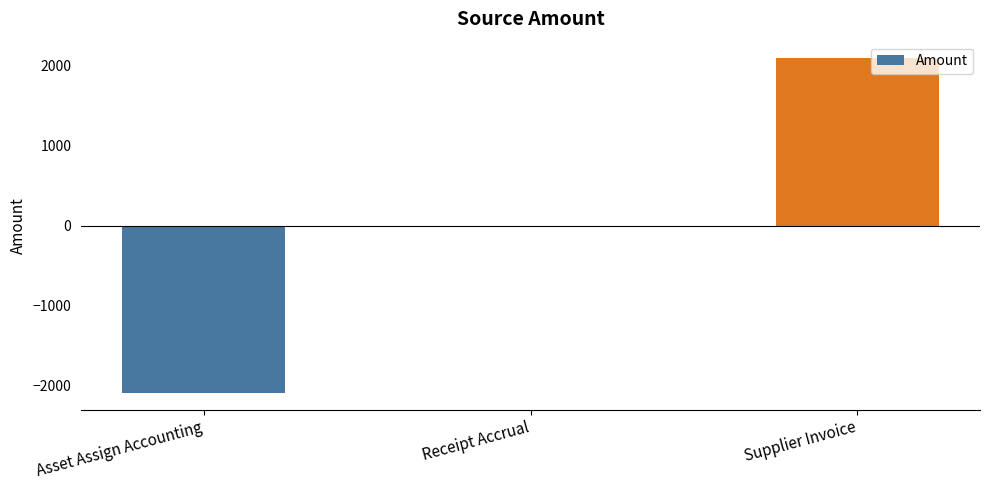

Reading right to left, list all the values displayed in this chart.

2090.5	0.0	-2090.5